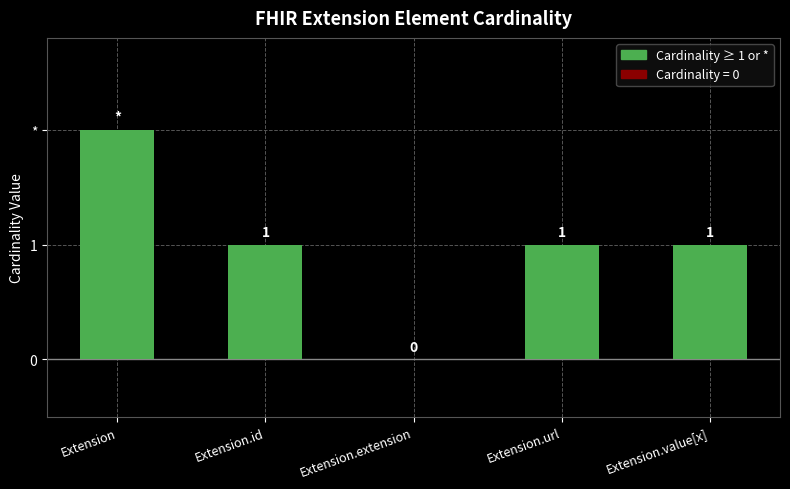

Which label corresponds to the largest value in the chart?

Extension